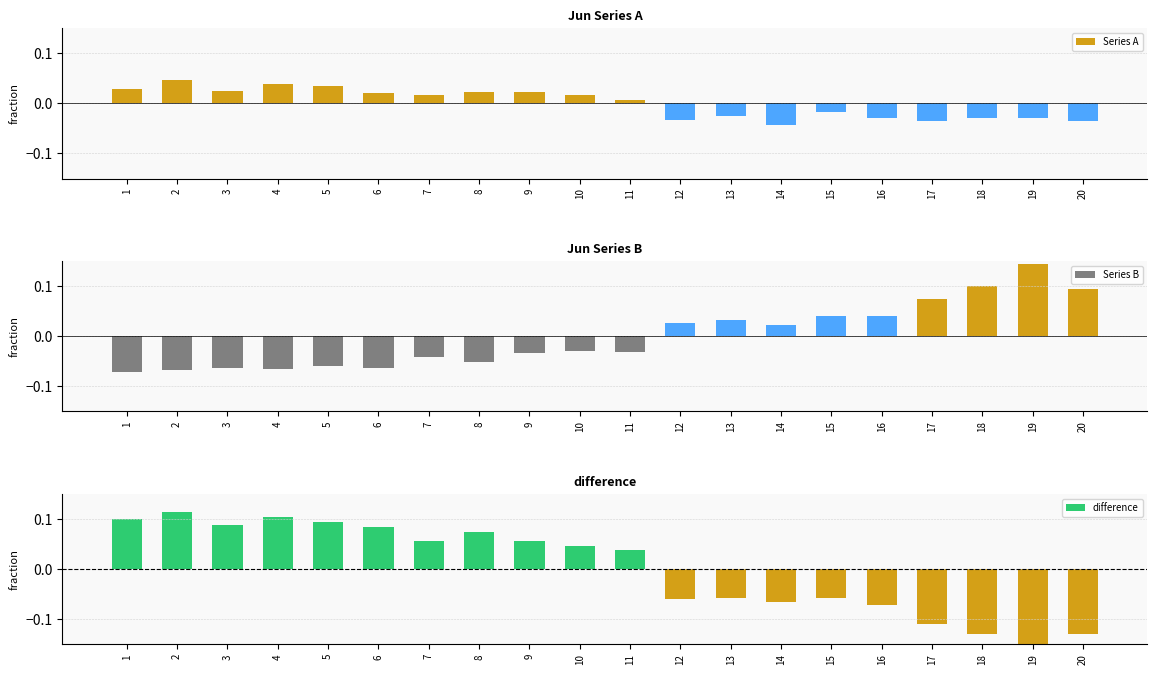

What is the difference between the second highest and second lowest values in the Series A series?

0.1